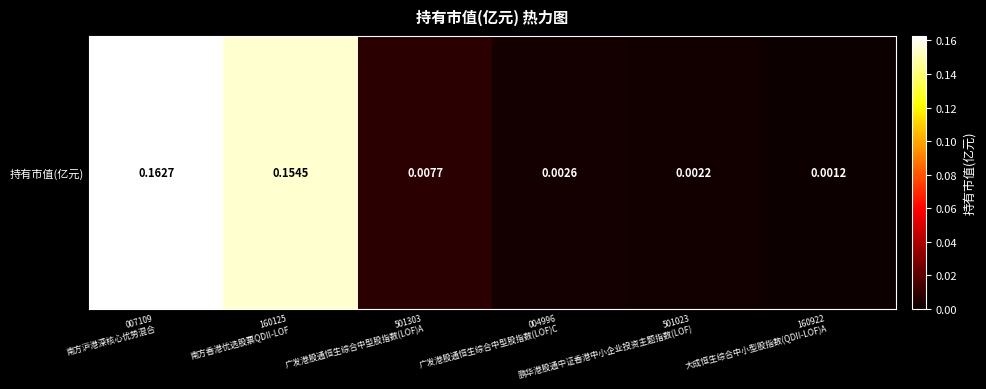

Reading left to right, list all the values displayed in this chart.

007109
南方沪港深核心优势混合=0.2	160125
南方香港优选股票QDII-LOF=0.2	501303
广发港股通恒生综合中型股指数(LOF)A=0.0	004996
广发港股通恒生综合中型股指数(LOF)C=0.0	501023
鹏华港股通中证香港中小企业投资主题指数(LOF)=0.0	160922
大成恒生综合中小型股指数(QDII-LOF)A=0.0